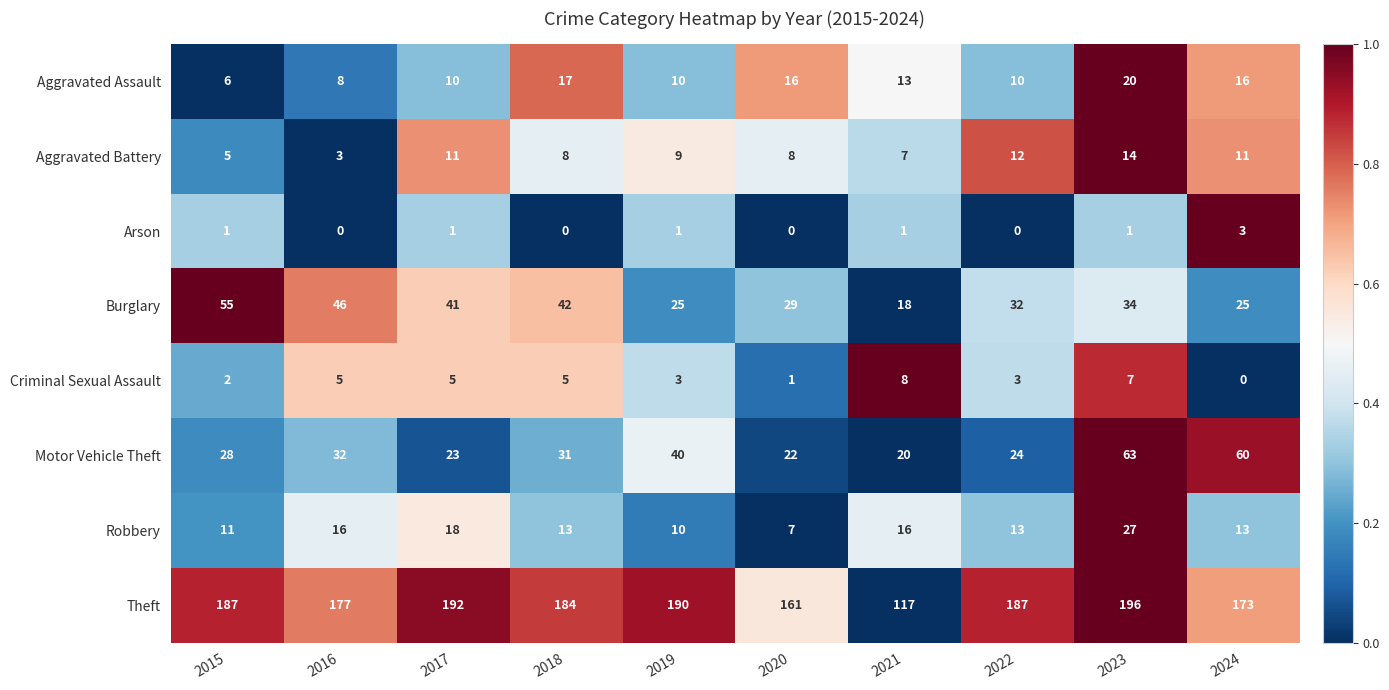

What is the spread (max minus min) of values at 2017?

191